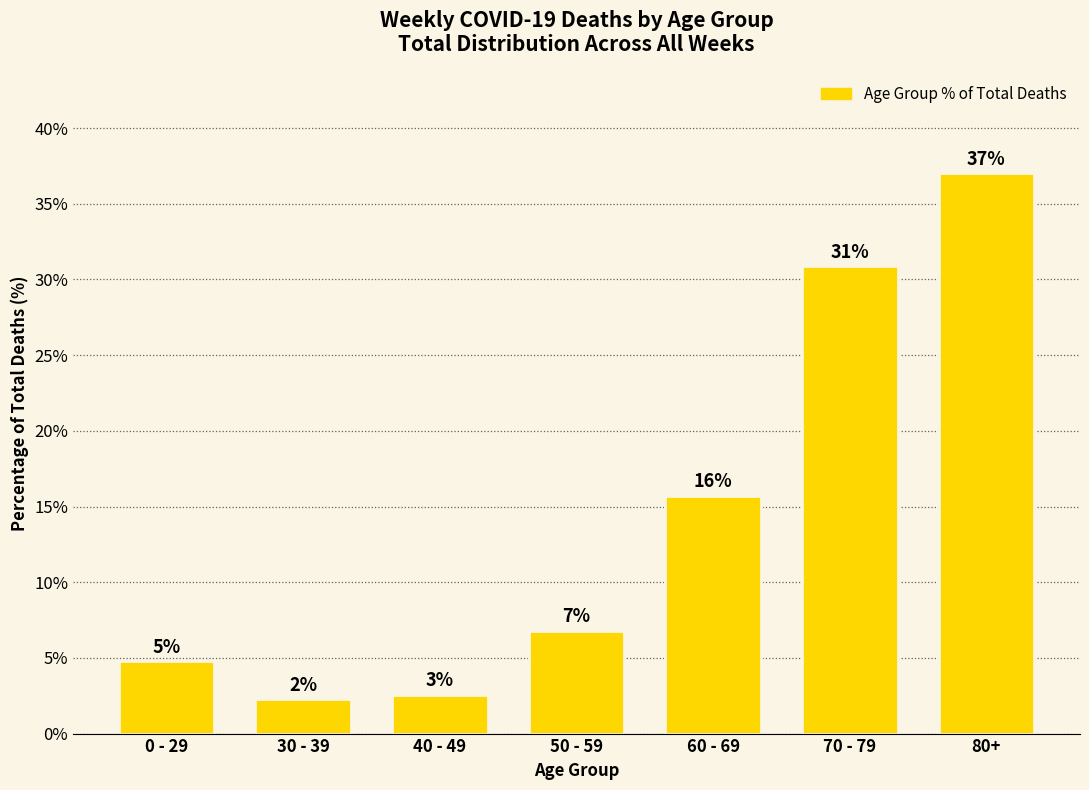

What is the difference between the maximum and minimum values?

34.8